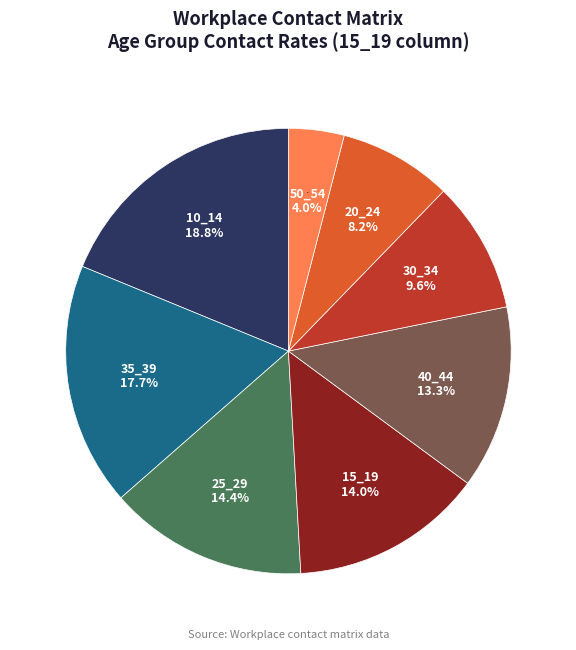

Is there a majority slice in this chart?

No